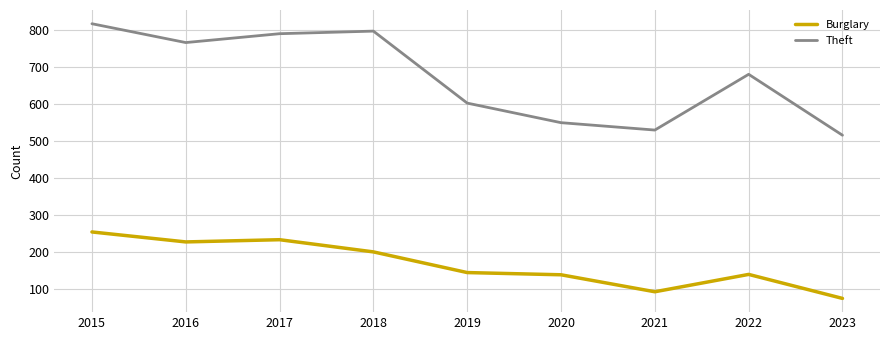

Rank the series by their average value, from highest to lowest.

Theft, Burglary